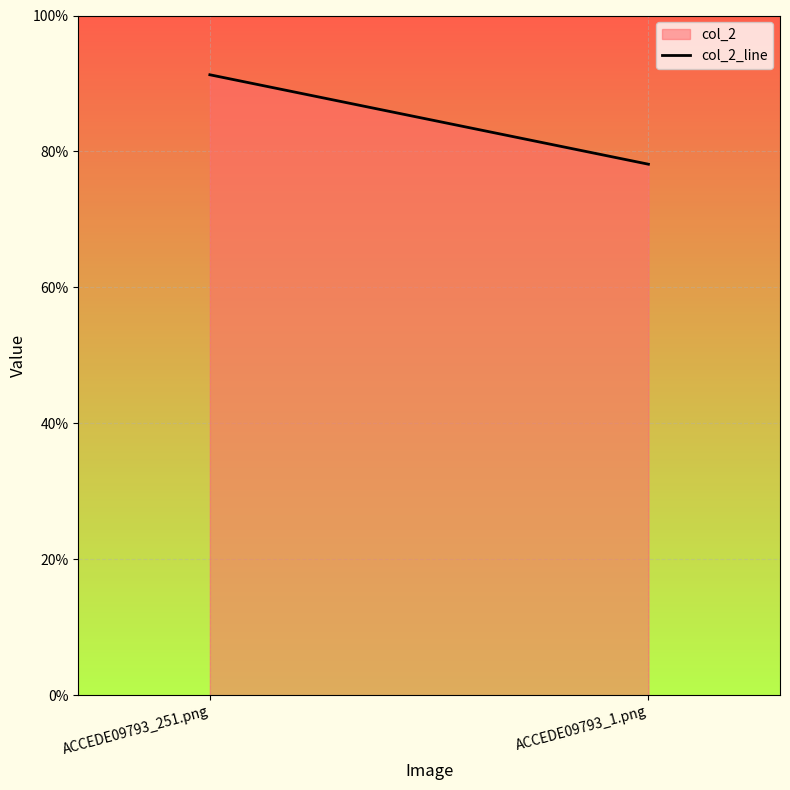

What is the sum of the values at ACCEDE09793_251.png and ACCEDE09793_1.png?

1.7